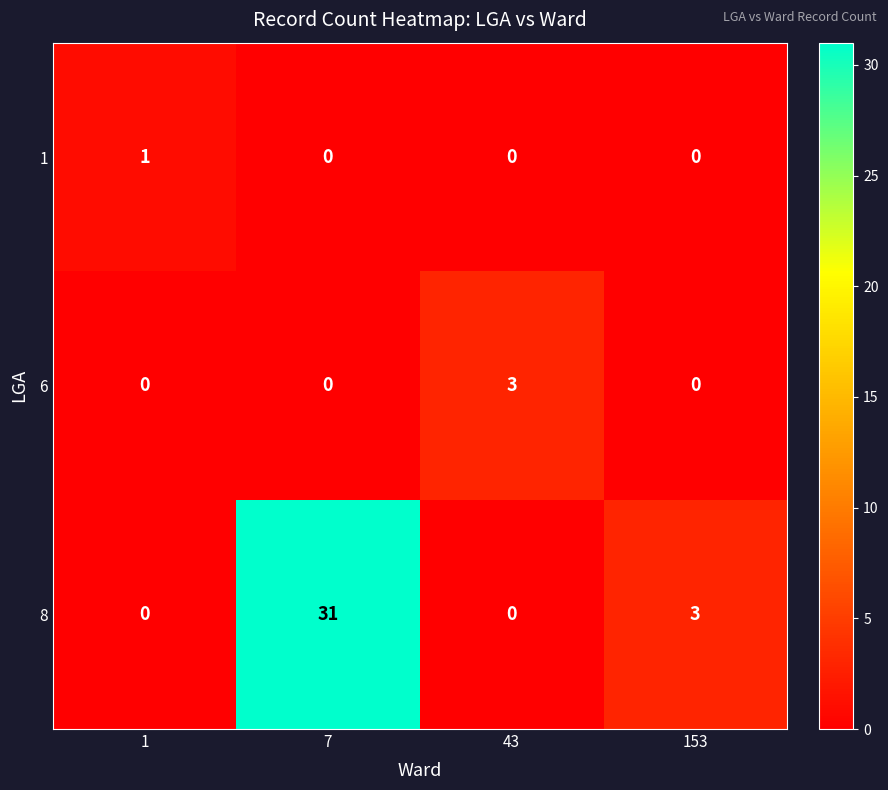

The 6 series shows 0 at 1. True or false?

True